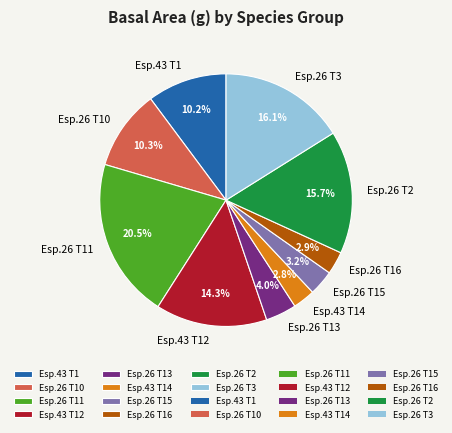

Is Esp.26 T15 the majority of the pie?

No